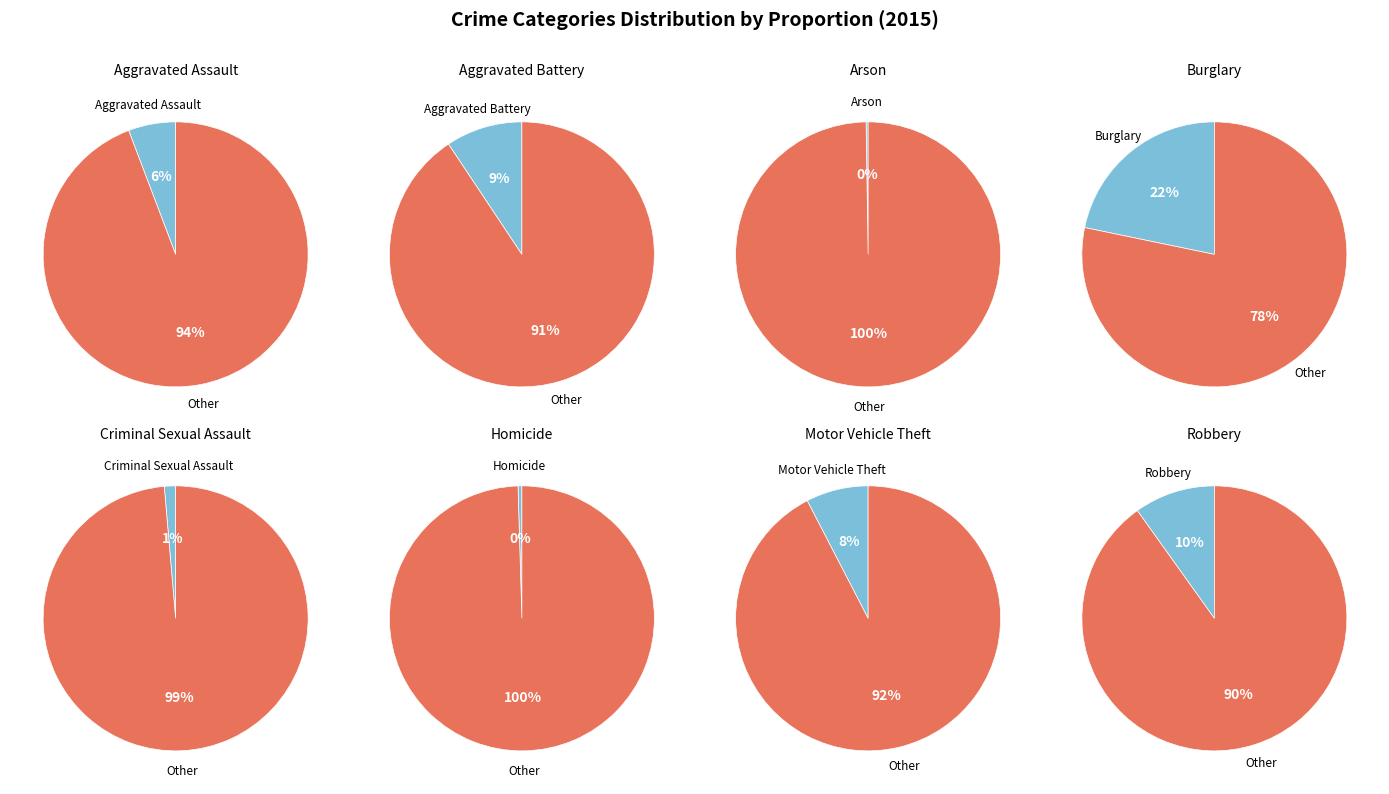

What percentage is the Criminal Sexual Assault slice, to the nearest percent?

1%